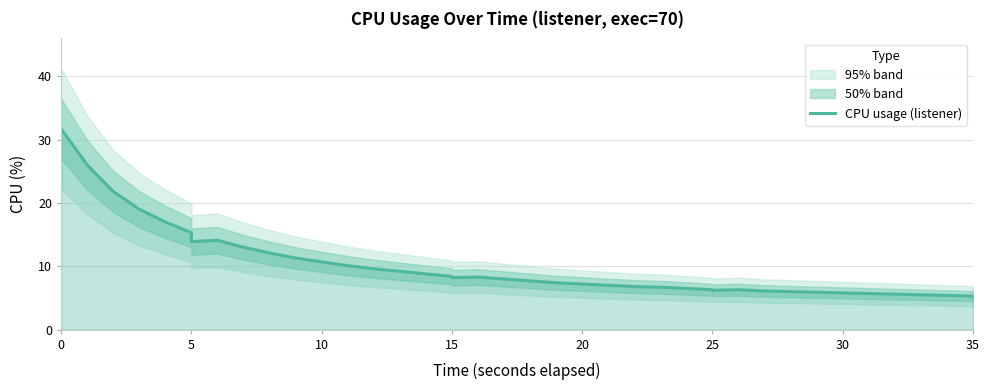

How many interior local valleys (lower than both neighbors) does the data have?

3